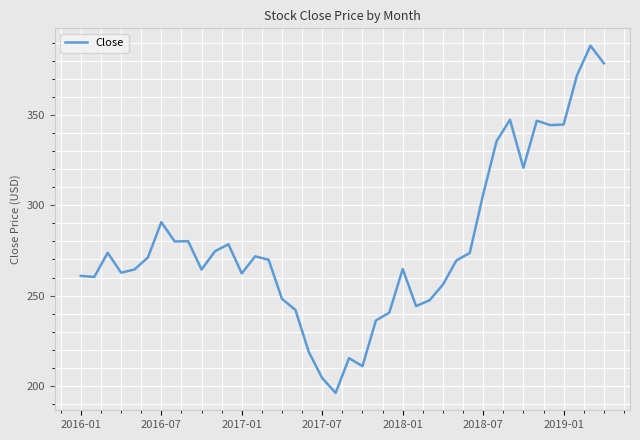

What is the maximum value shown in the chart?

388.3